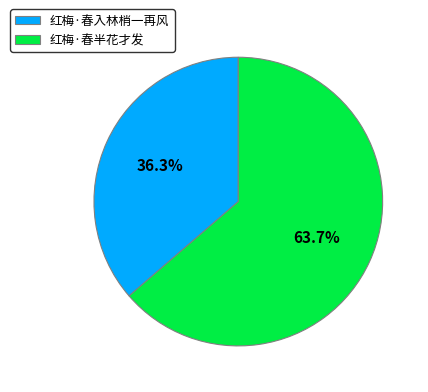

To the nearest percent, what is the difference between the largest and smallest slice percentages?

27%